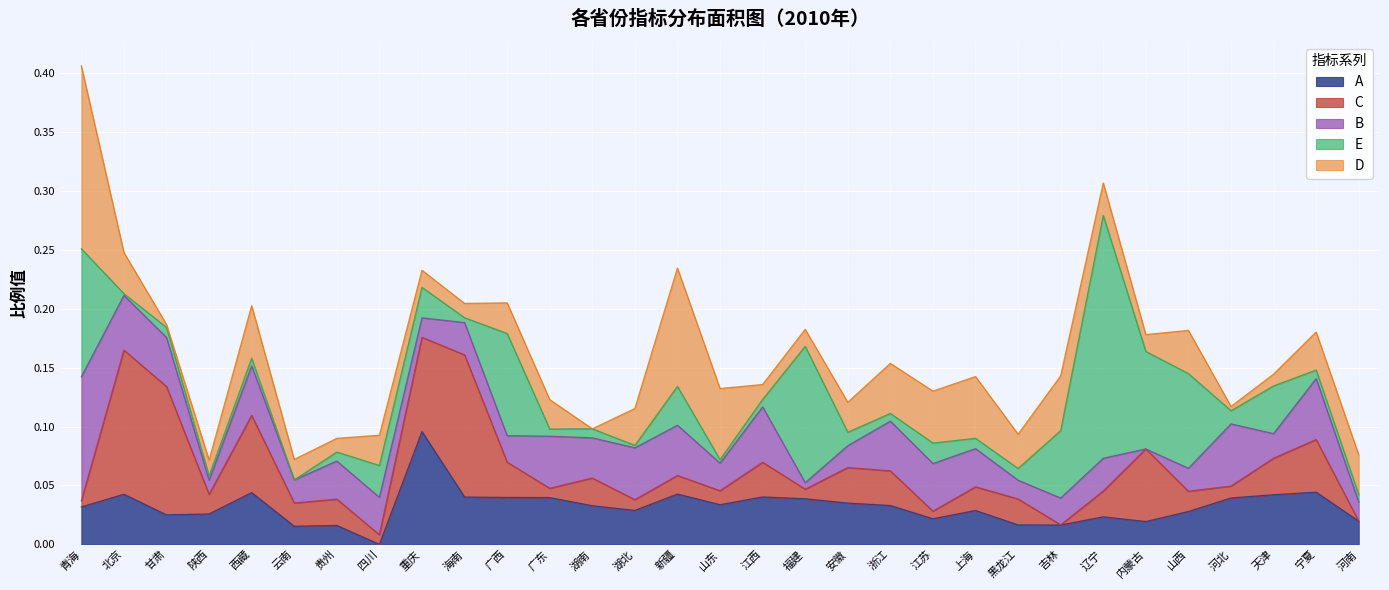

At which category is the sum across all series the highest?

青海